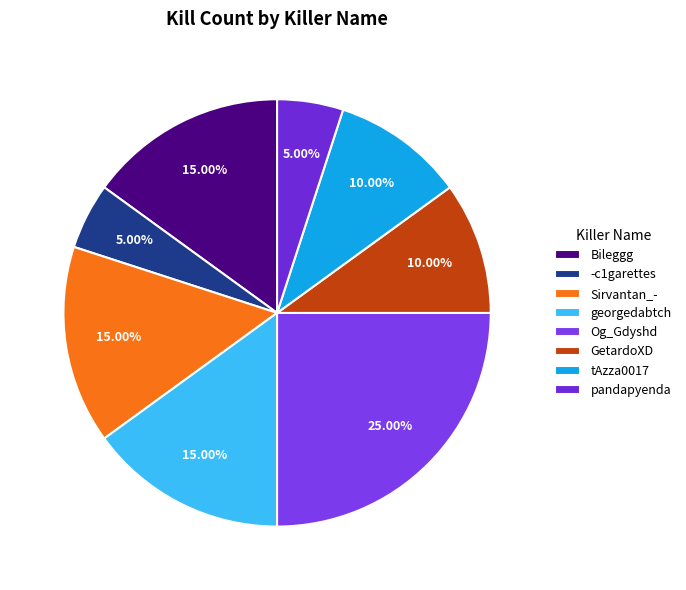

How many segments does this pie chart have?

8